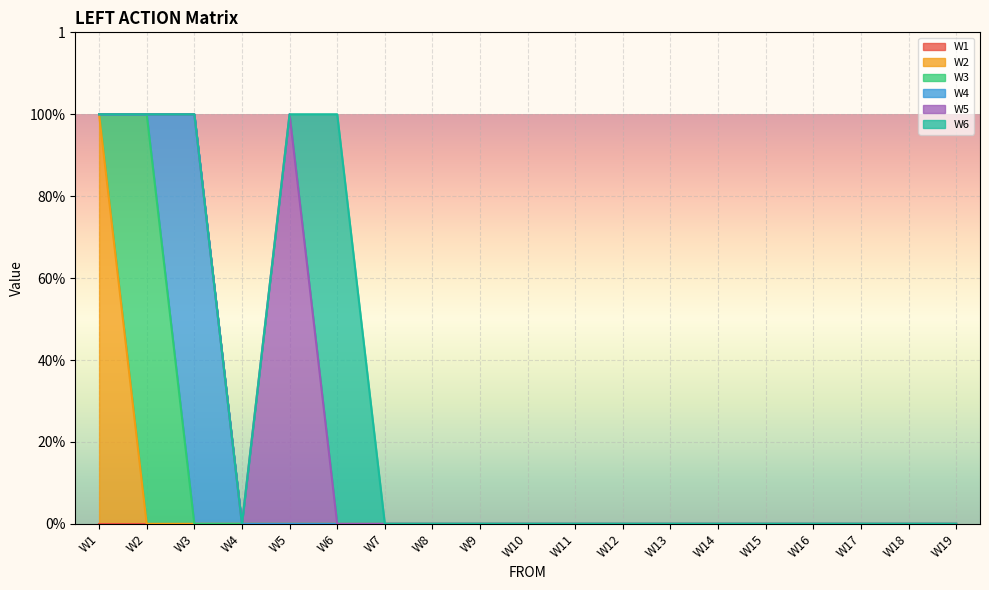

What is the difference between the maximum and second lowest values in the W2 series?

1